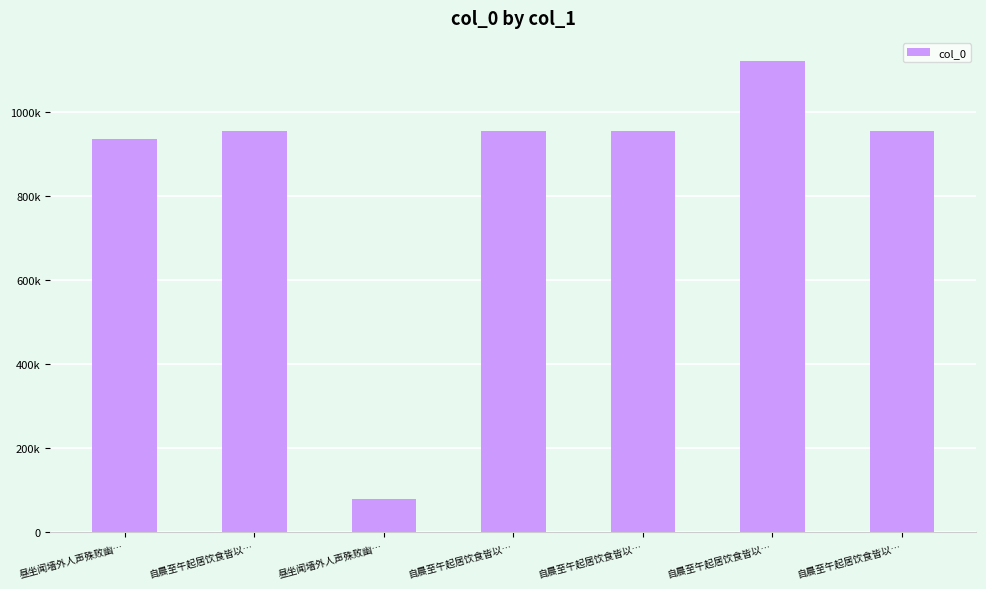

Reading right to left, transcribe all the data shown in this chart.

自晨至午起居饮食皆以…=955582	自晨至午起居饮食皆以…=1121763	自晨至午起居饮食皆以…=955585	自晨至午起居饮食皆以…=955584	昼坐闻墙外人声殊败幽…=78694	自晨至午起居饮食皆以…=955583	昼坐闻墙外人声殊败幽…=936340